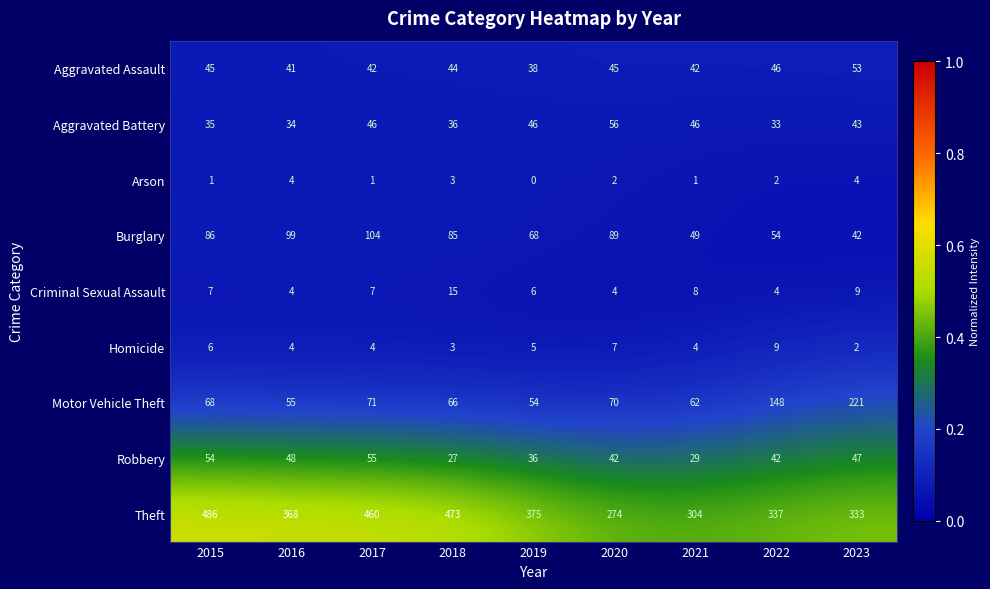

The Robbery series shows 17 at 2017. True or false?

False